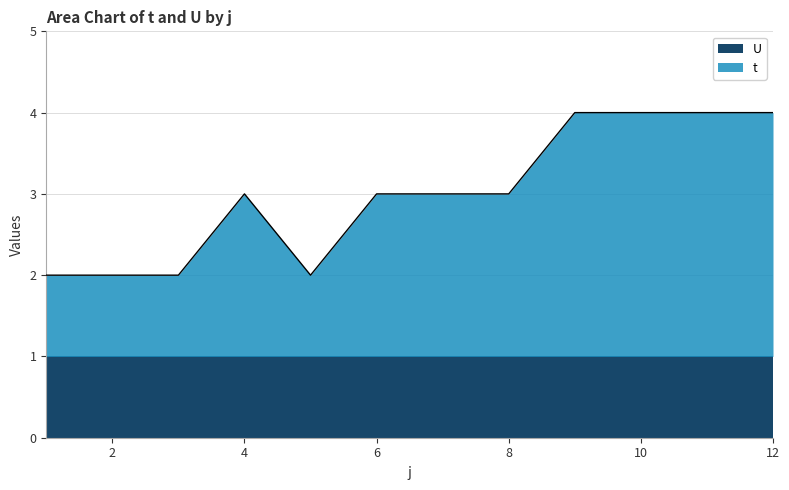

True or false: the data shows 3 at 4.

True